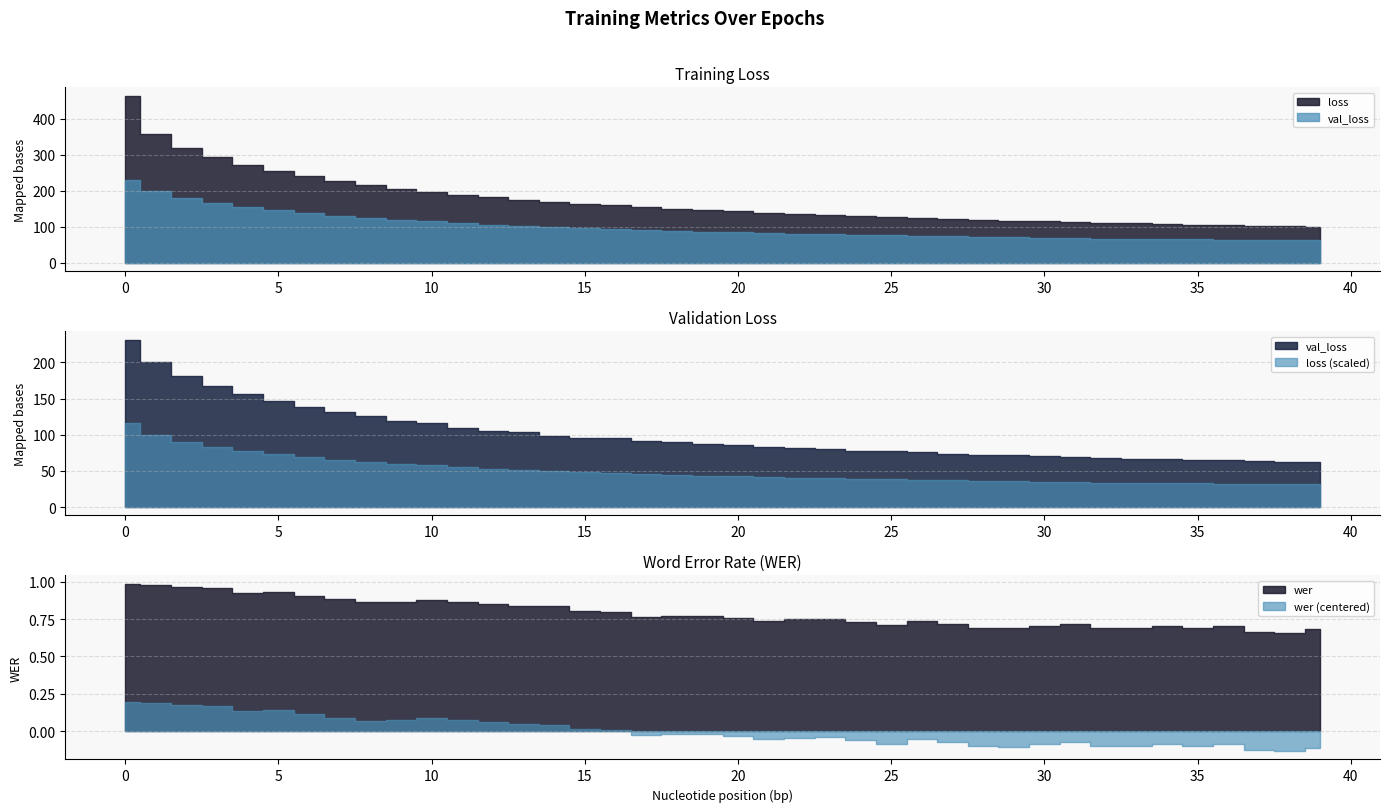

What is the maximum value shown in the chart?

464.1